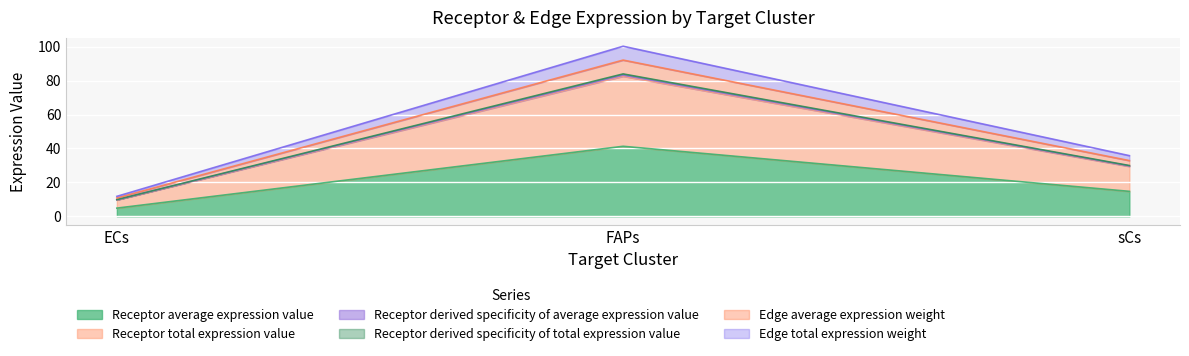

How many data points in Receptor derived specificity of total expression value are less than 29?

1